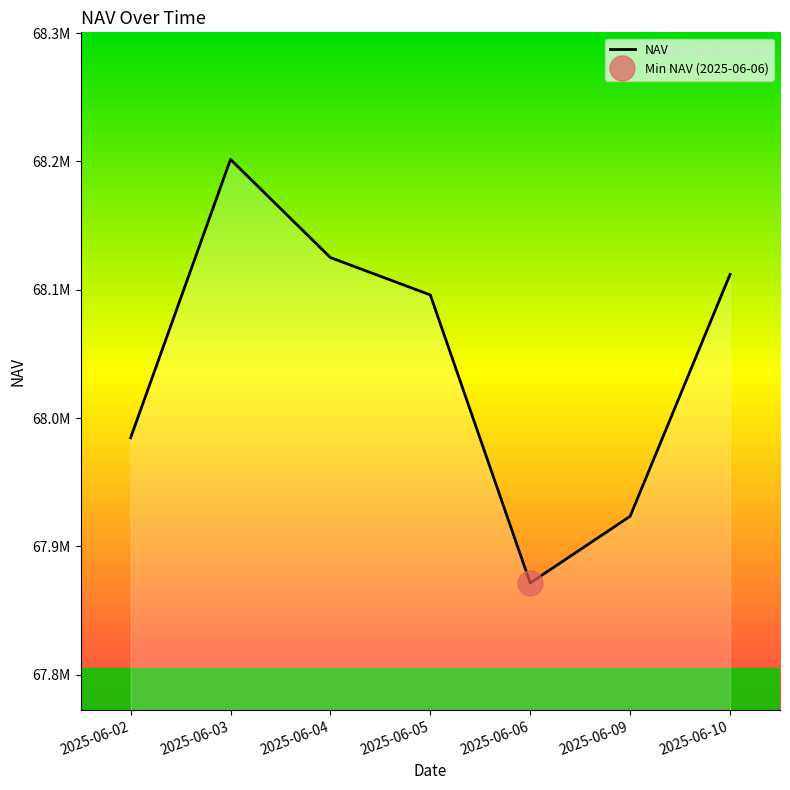

At which category does the data reach its first local valley?

2025-06-06